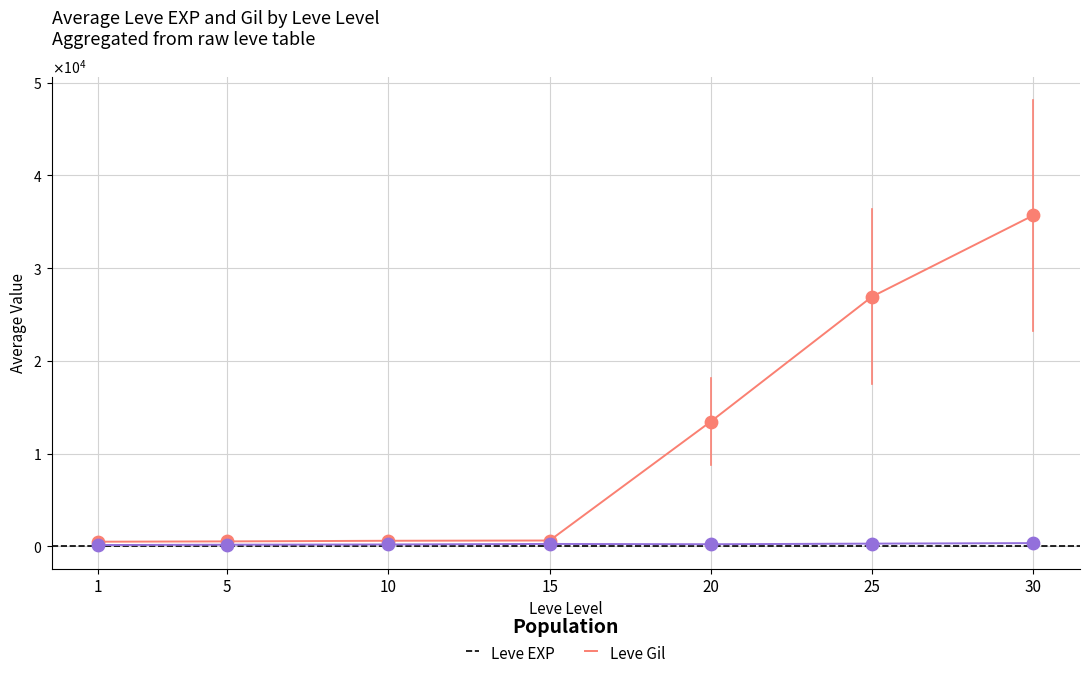

Which series has the largest total across all categories?

Leve EXP